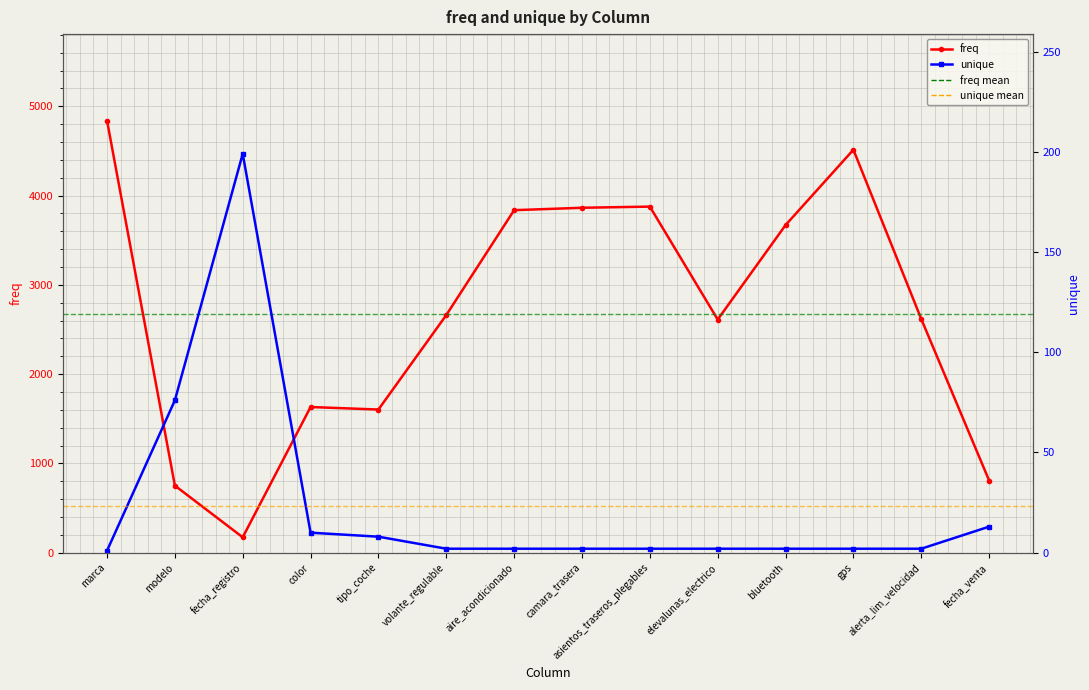

List the labels in order of freq value, smallest first.

fecha_registro, modelo, fecha_venta, tipo_coche, color, elevalunas_electrico, alerta_lim_velocidad, volante_regulable, bluetooth, aire_acondicionado, camara_trasera, asientos_traseros_plegables, gps, marca